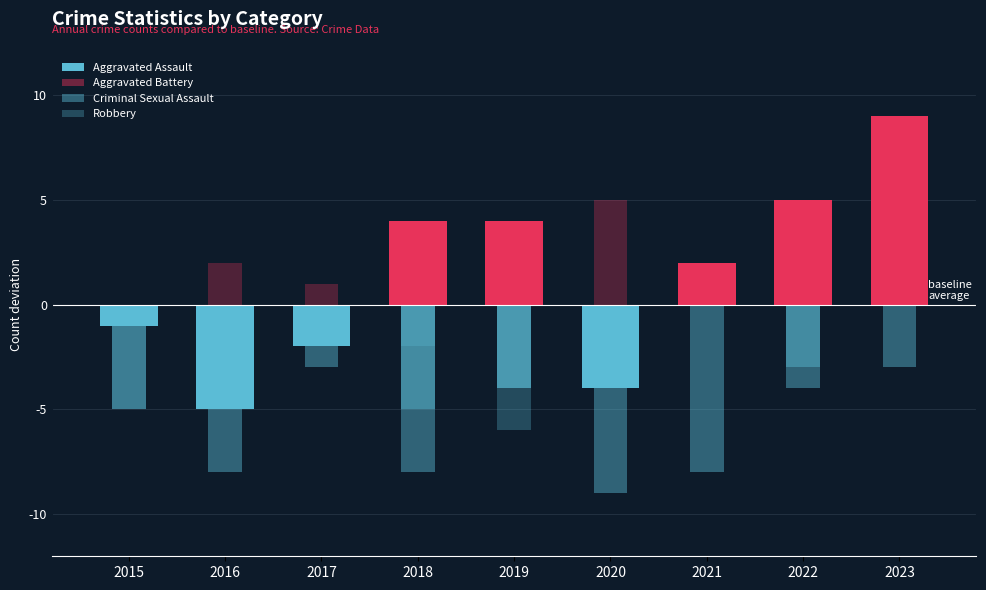

Reading left to right, what are all the values shown in this chart?

Aggravated Assault: 2015=-1	2016=-5	2017=-2	2018=4	2019=4	2020=-4	2021=2	2022=5	2023=9
Aggravated Battery: 2015=0	2016=0	2017=-3	2018=-5	2019=-4	2020=-4	2021=1	2022=-4	2023=2
Criminal Sexual Assault: 2015=-5	2016=-8	2017=-2	2018=-8	2019=-4	2020=-9	2021=-8	2022=-3	2023=-3
Robbery: 2015=-5	2016=2	2017=1	2018=-2	2019=-6	2020=5	2021=1	2022=3	2023=0